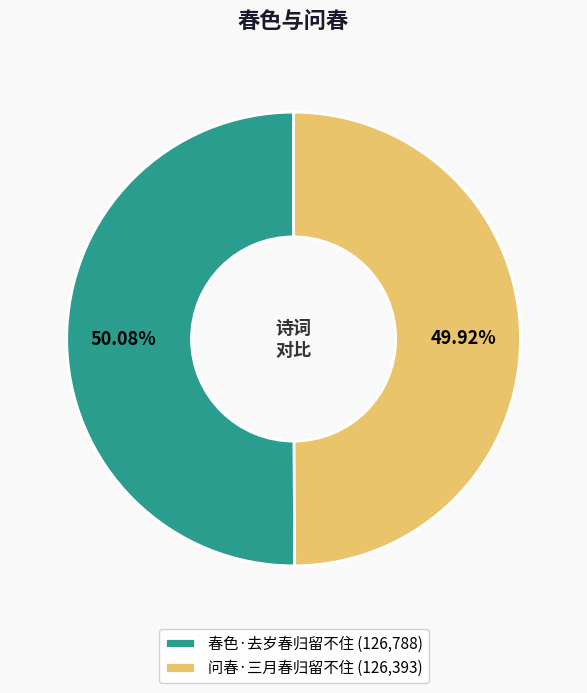

What percentage do 春色·去岁春归留不住 and 问春·三月春归留不住 together represent?

100.0%